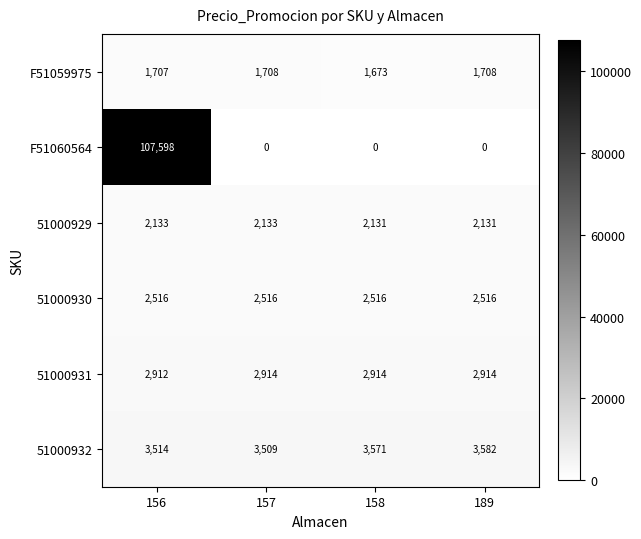

What is the sum of the 51000929 values at 157 and 189?

4264